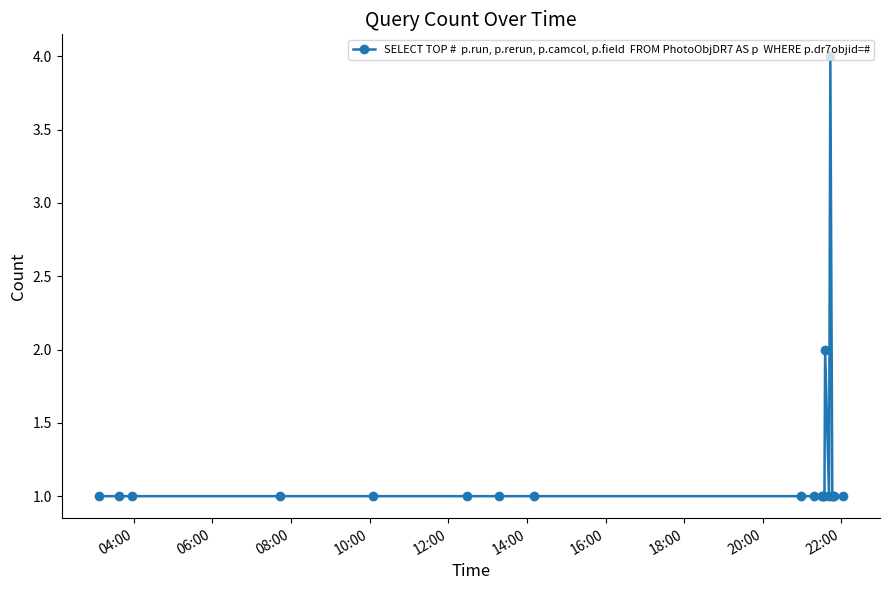

What is the value of the 6th point from the left?

1